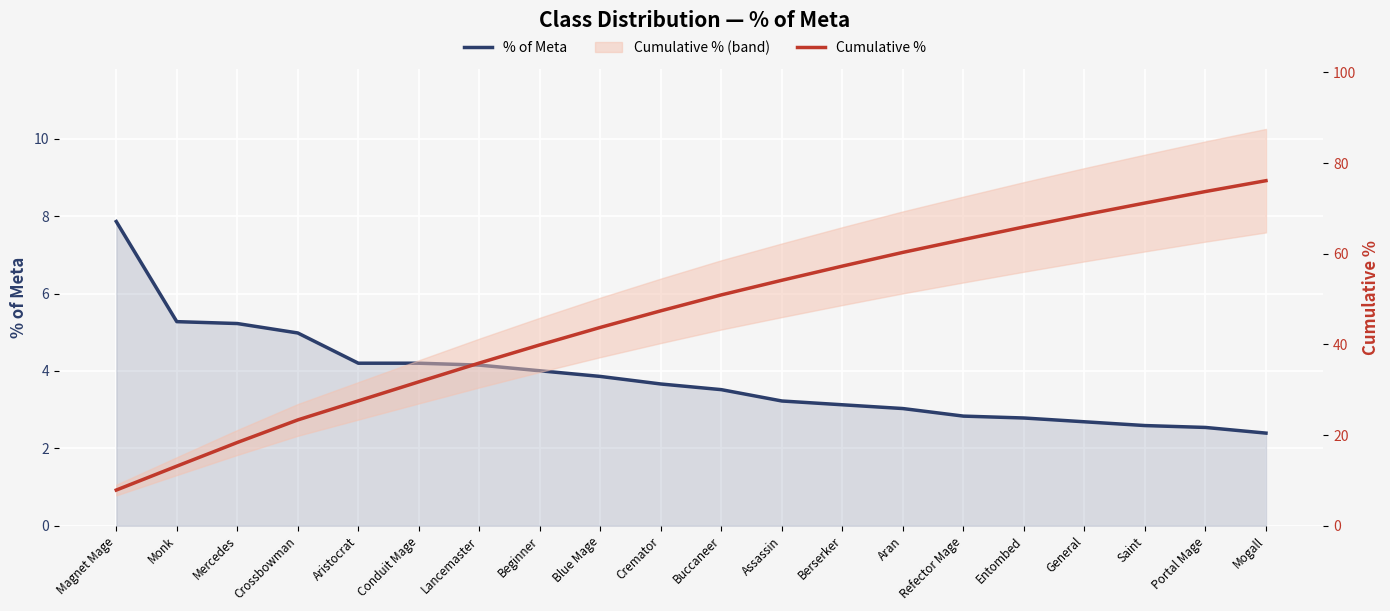

How many lines are shown in the chart?

2